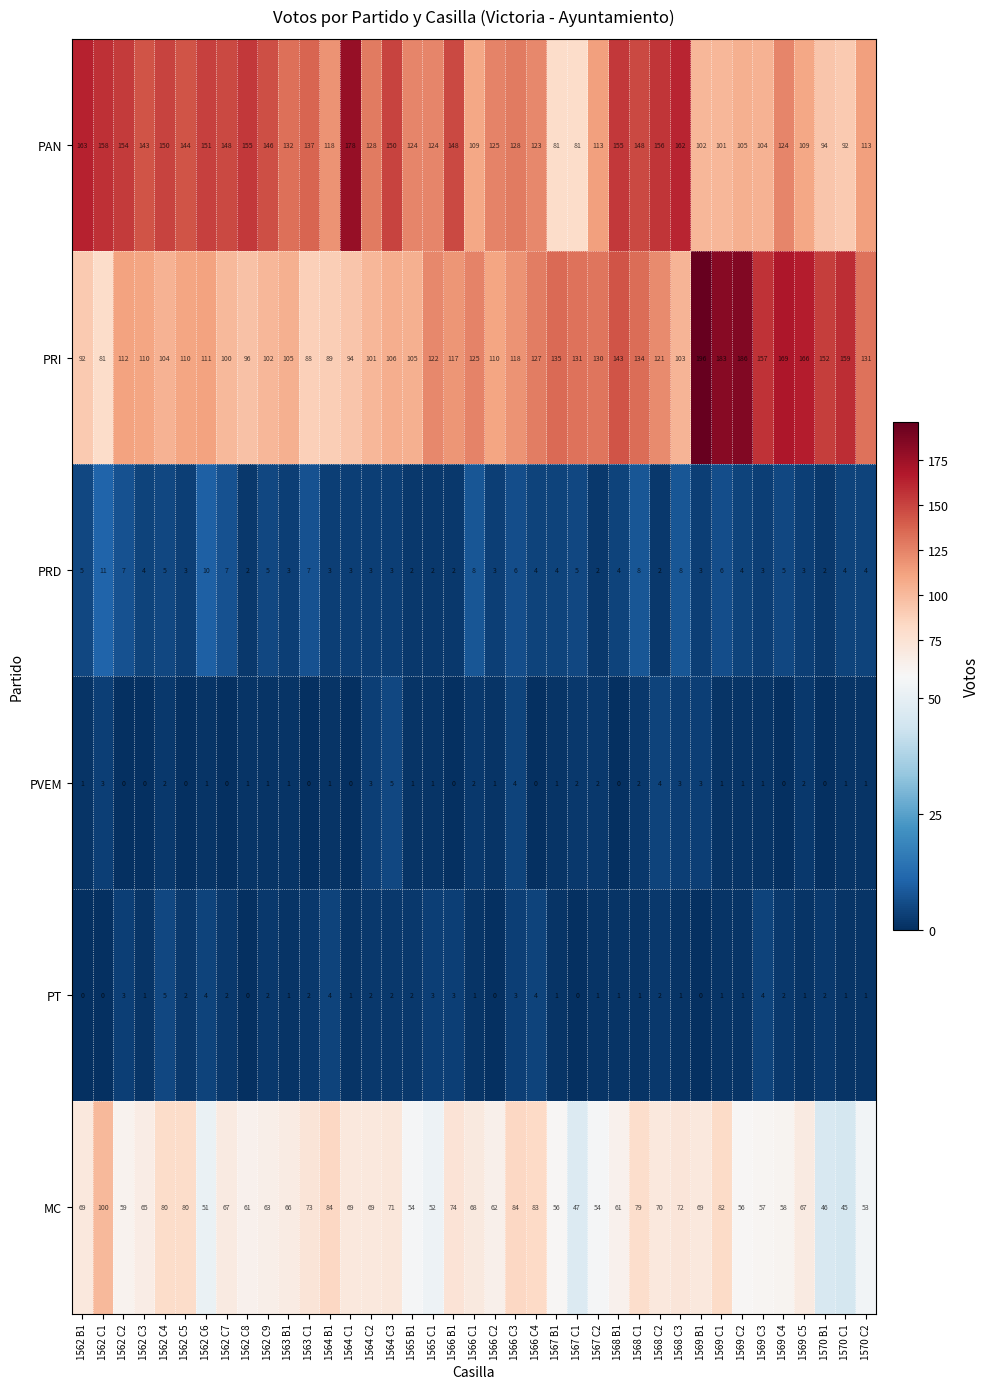

What is the difference between the maximum and minimum values in the MC series?

55